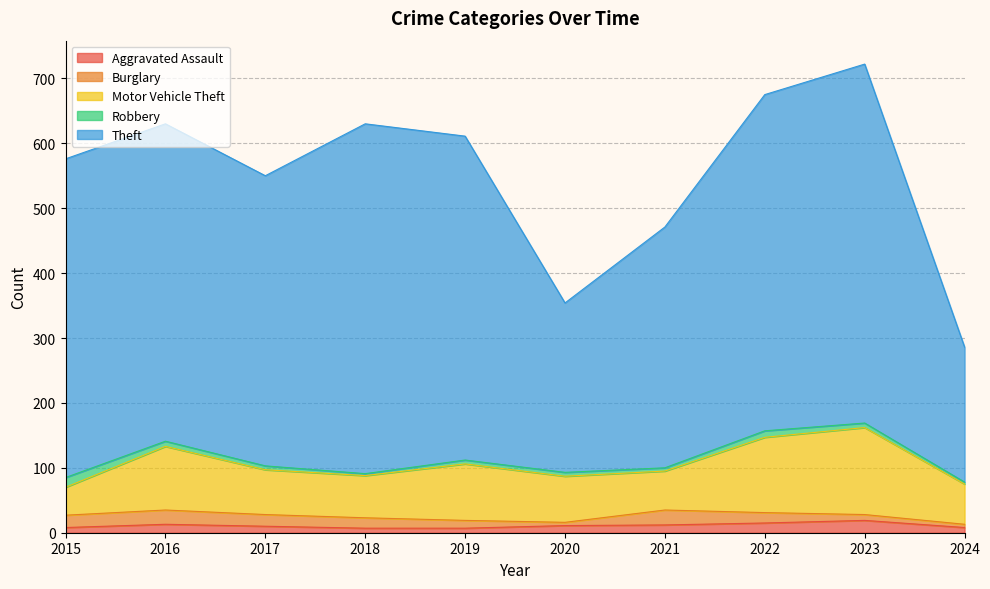

True or false: Burglary has a value of 22 at 2016.

True